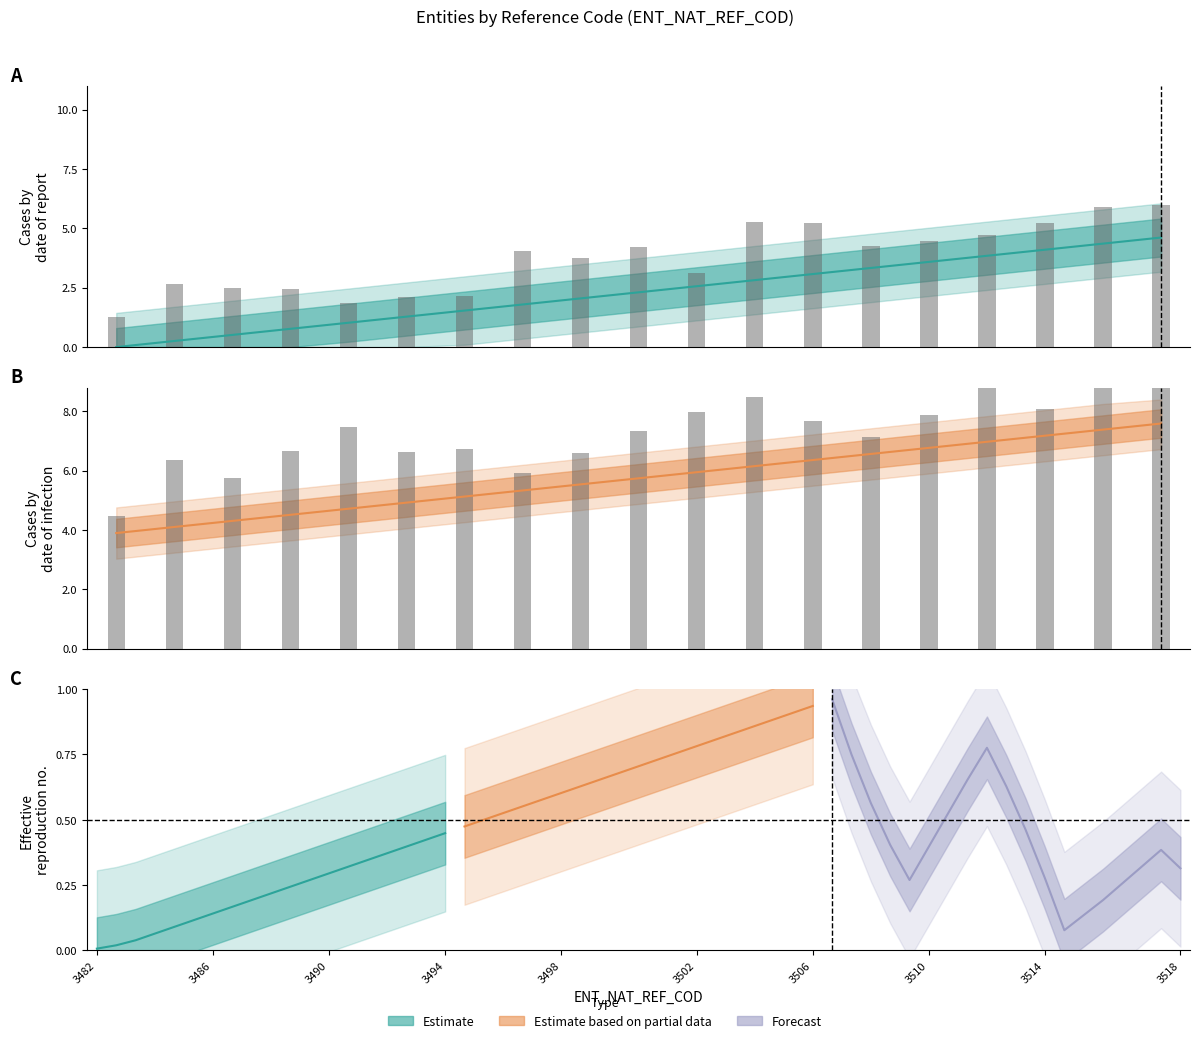

What is the difference between the maximum and minimum values in the Estimate series?

0.5